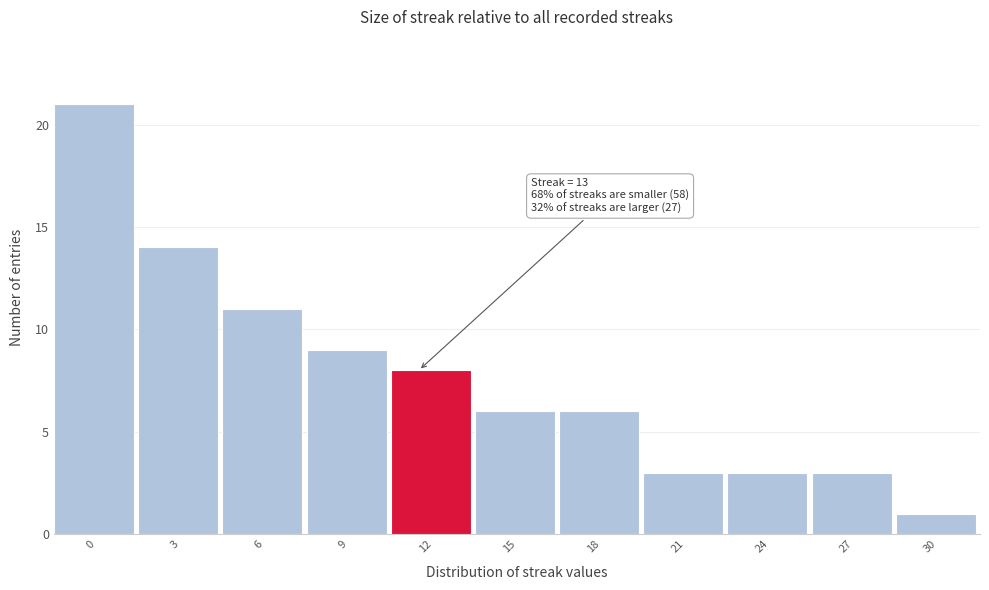

Reading left to right, list all the values displayed in this chart.

21	14	11	9	8	6	6	3	3	3	1